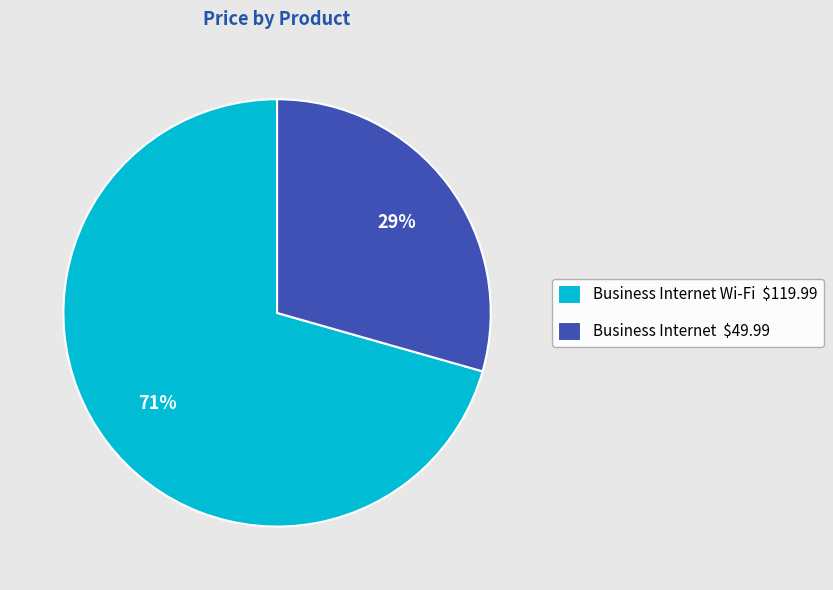

What percentage is the Business Internet Wi-Fi $119.99 slice, to the nearest percent?

71%